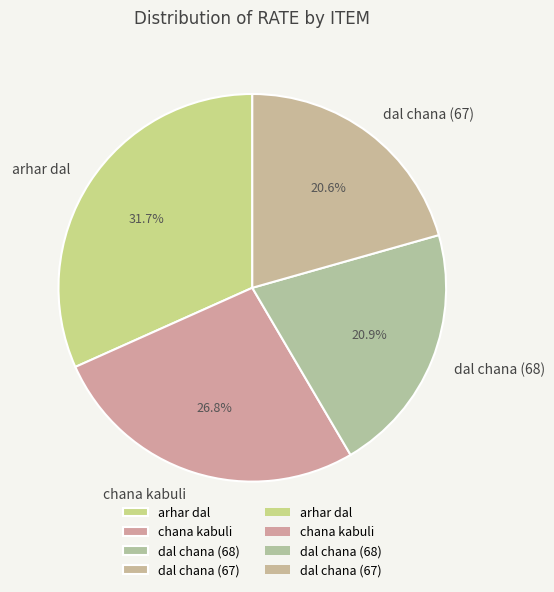

What percentage is NOT represented by dal chana (68)?

79.1%